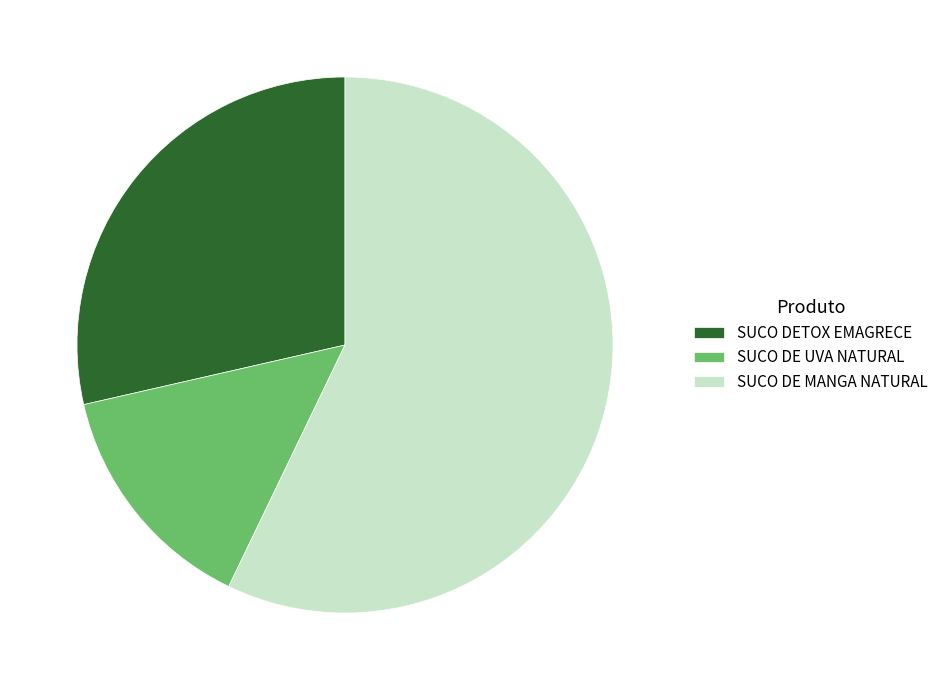

Combined, do SUCO DE UVA NATURAL and SUCO DE MANGA NATURAL account for over 50%?

Yes